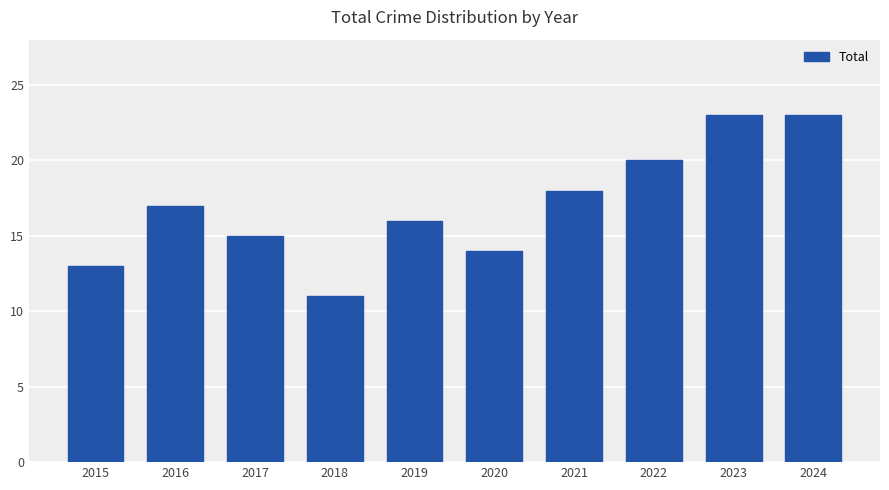

Reading right to left, list all the values displayed in this chart.

23	23	20	18	14	16	11	15	17	13